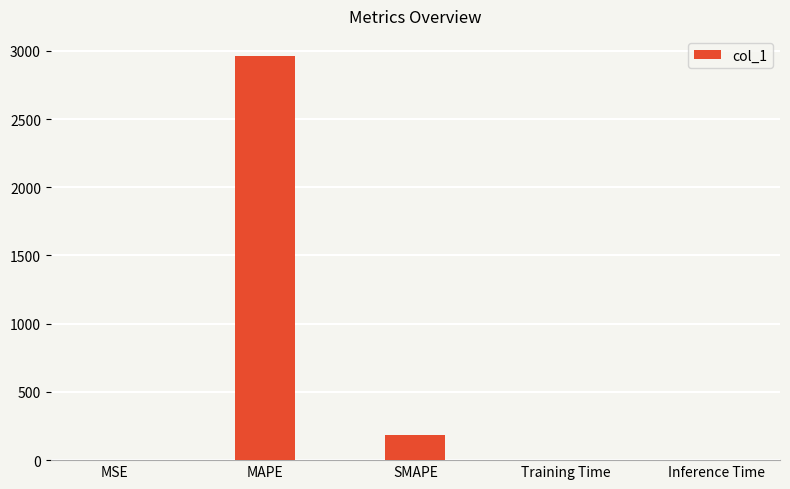

The value at SMAPE is 74.9. True or false?

False